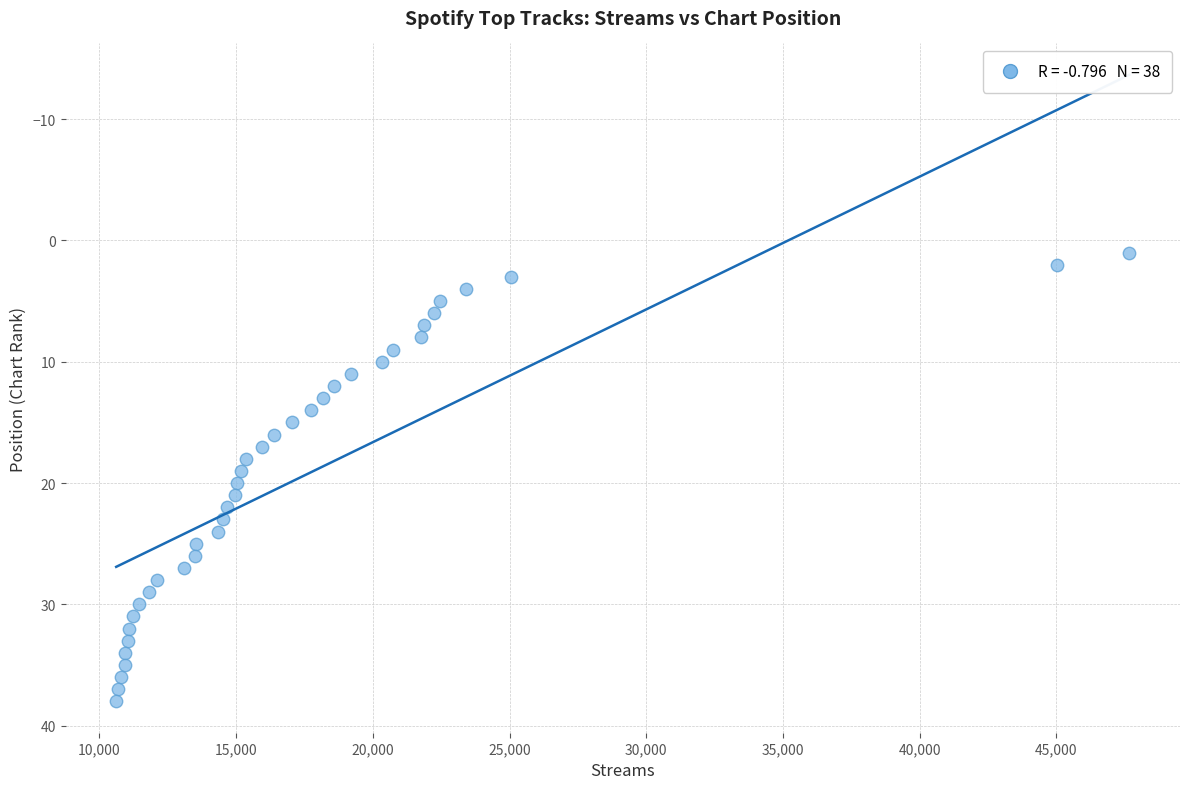

What is the range of Y values (max minus min)?

37